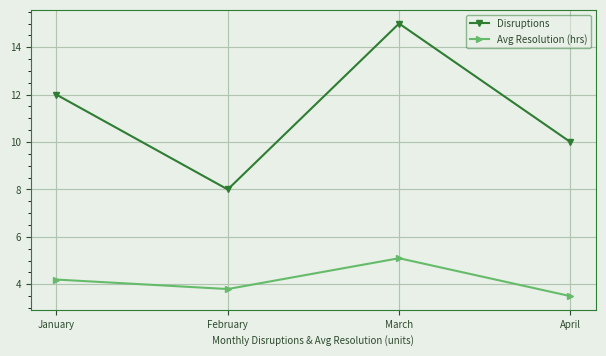

True or false: Disruptions and Avg Resolution (hrs) cross at least once.

False